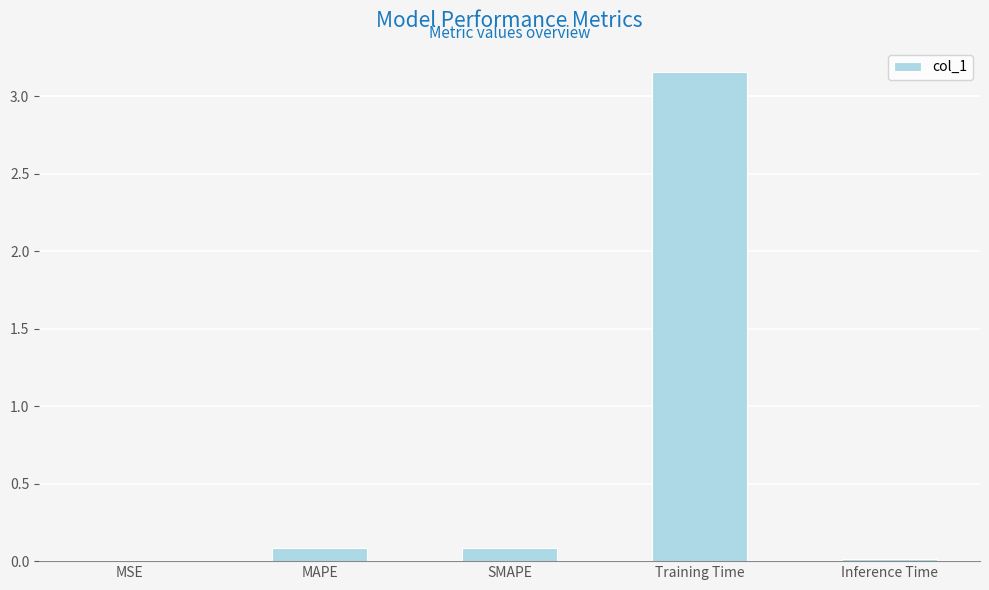

Is it true that the value at MAPE is 0.1?

True